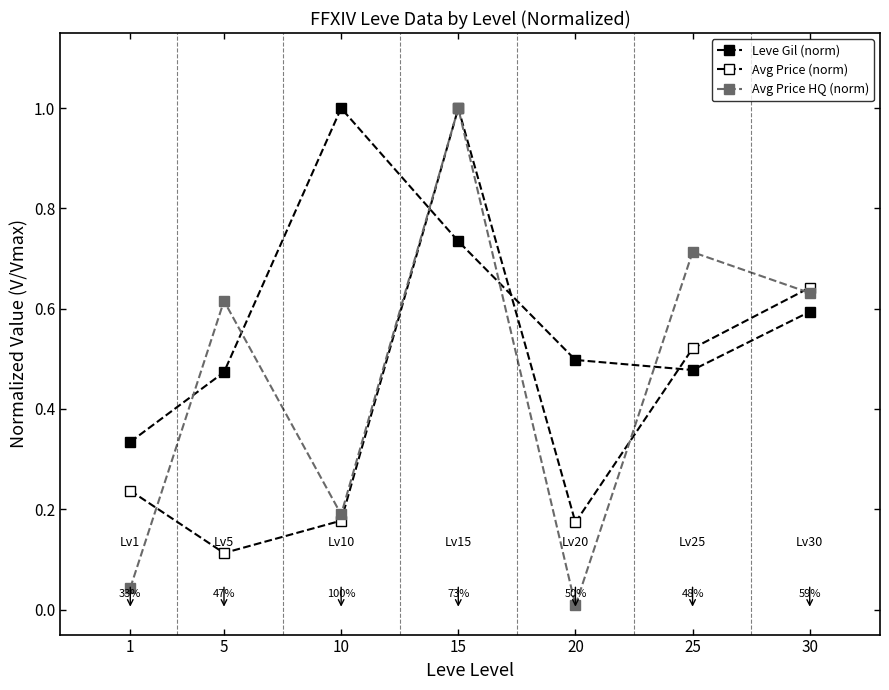

The value of Avg Price HQ (norm) at 15 is 0.2. True or false?

False